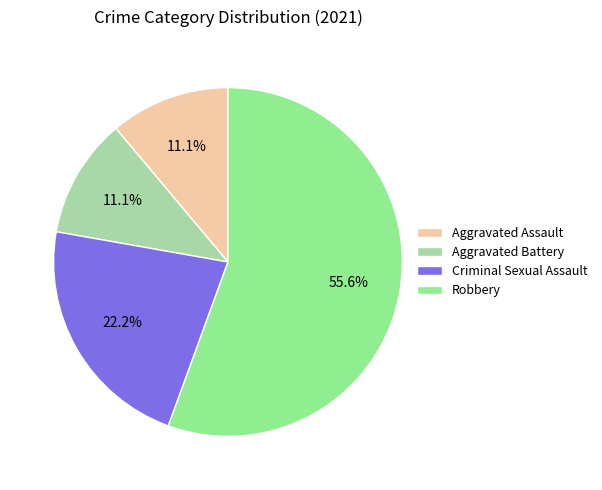

Which slice is the largest?

Robbery